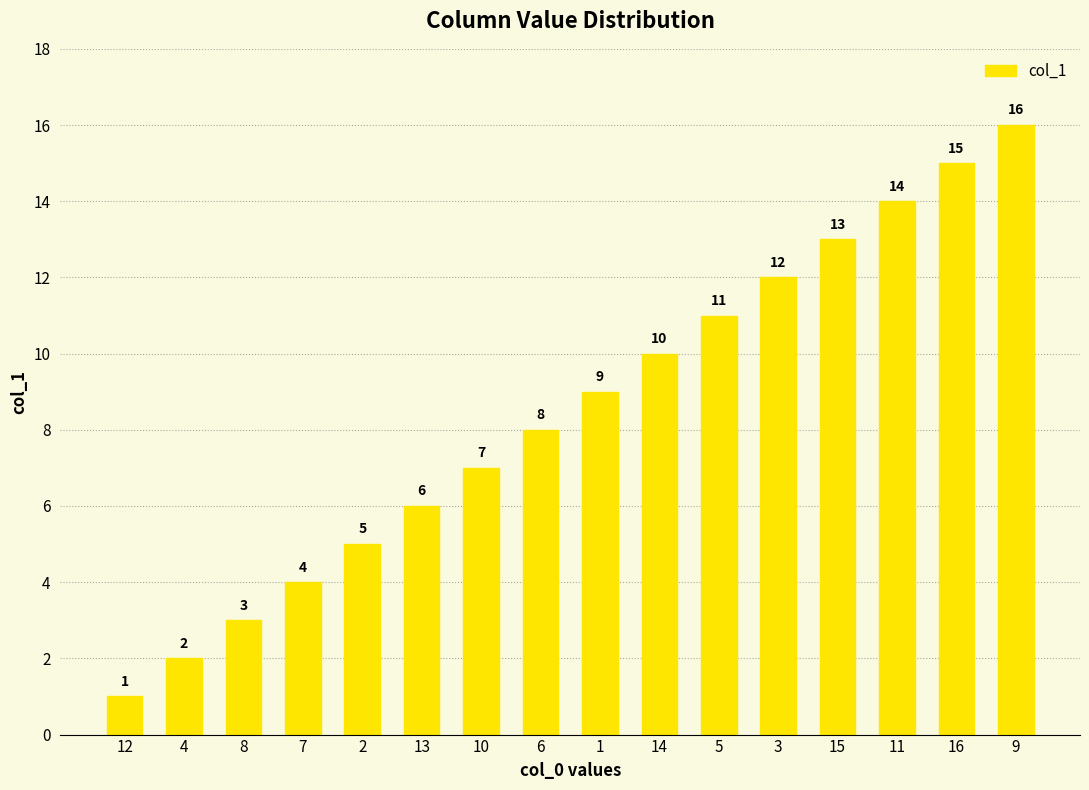

What is the minimum value shown in the chart?

1